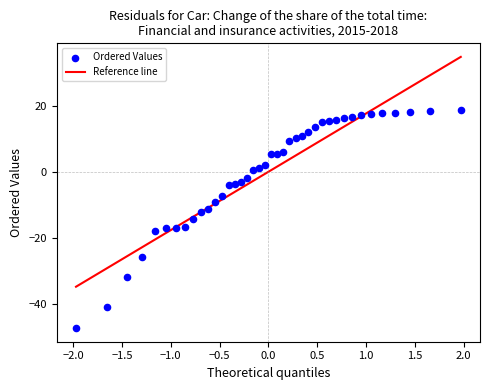

What is the range of X values (max minus min)?

3.9